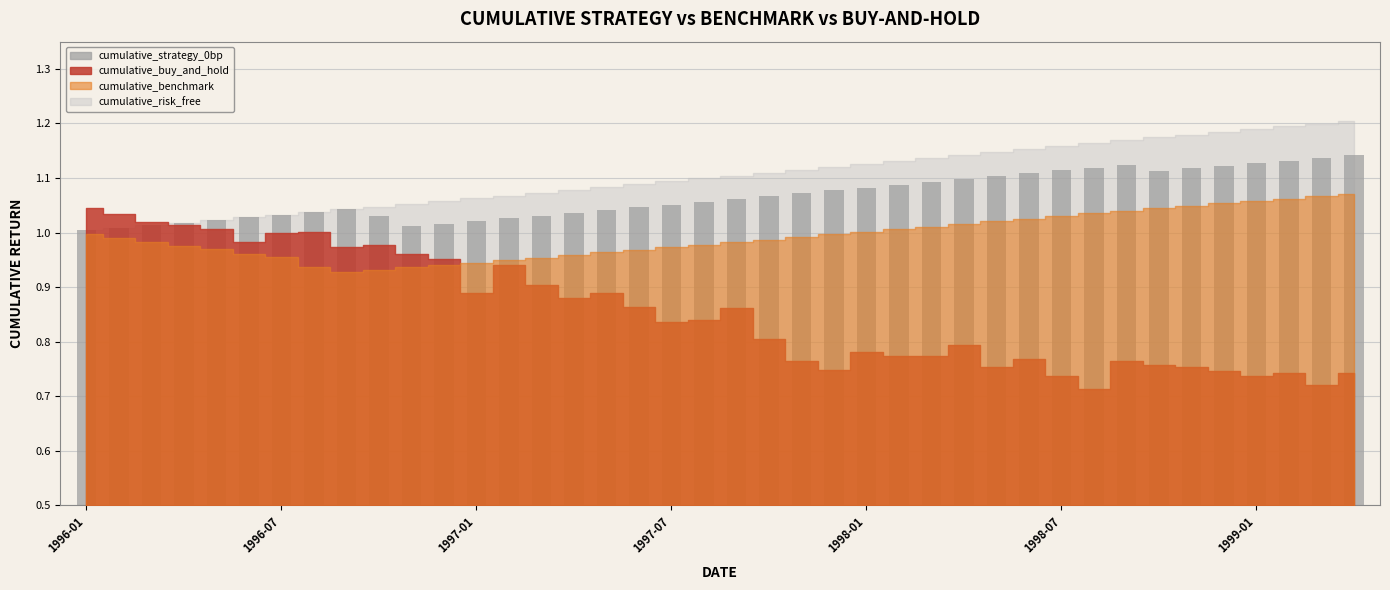

What is the sum of all values?

42.7